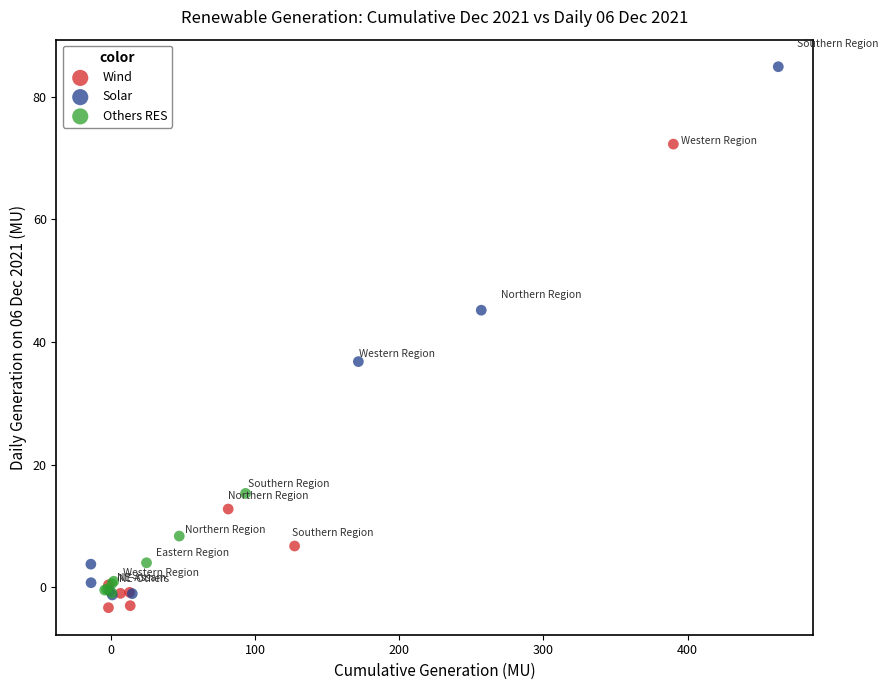

Which series contains the highest Y value?

Solar